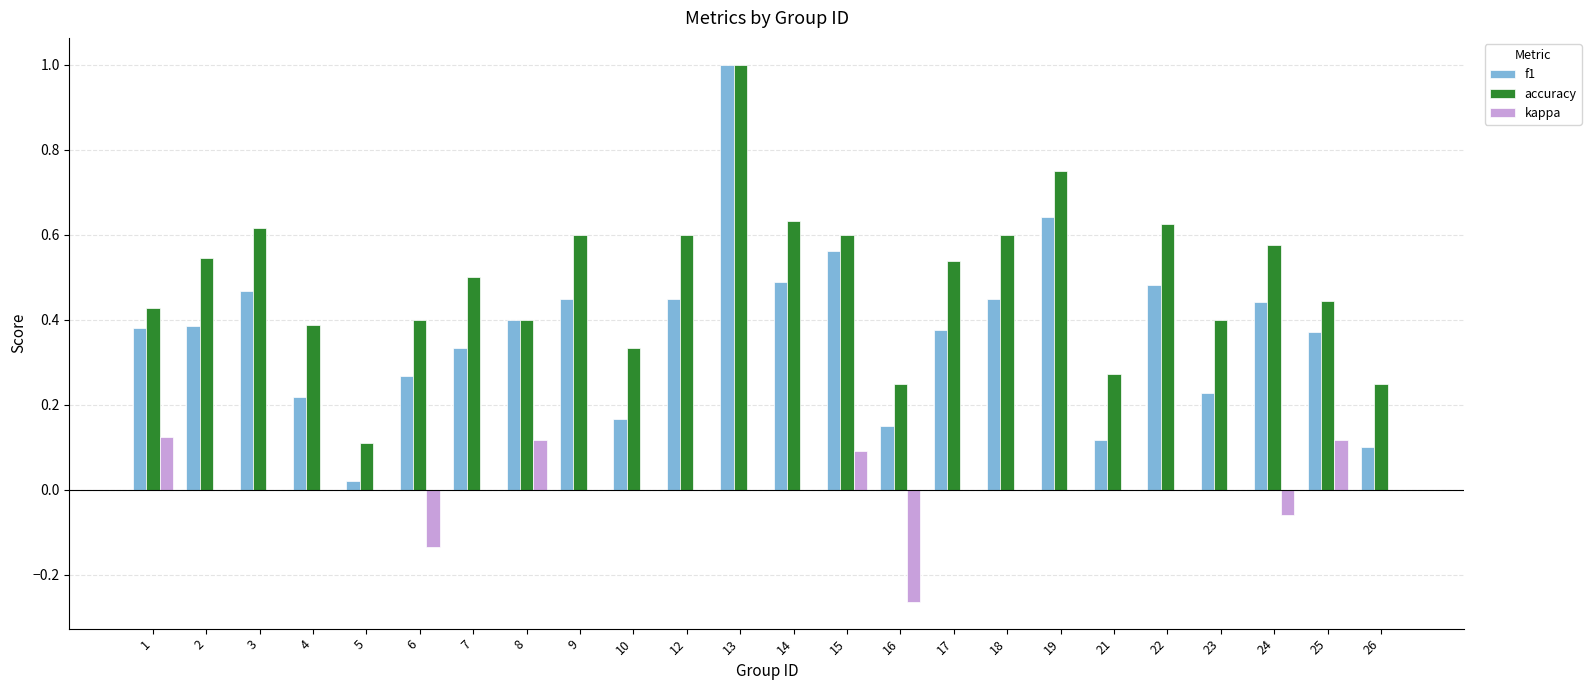

What is the sum of all f1 values?

9.0